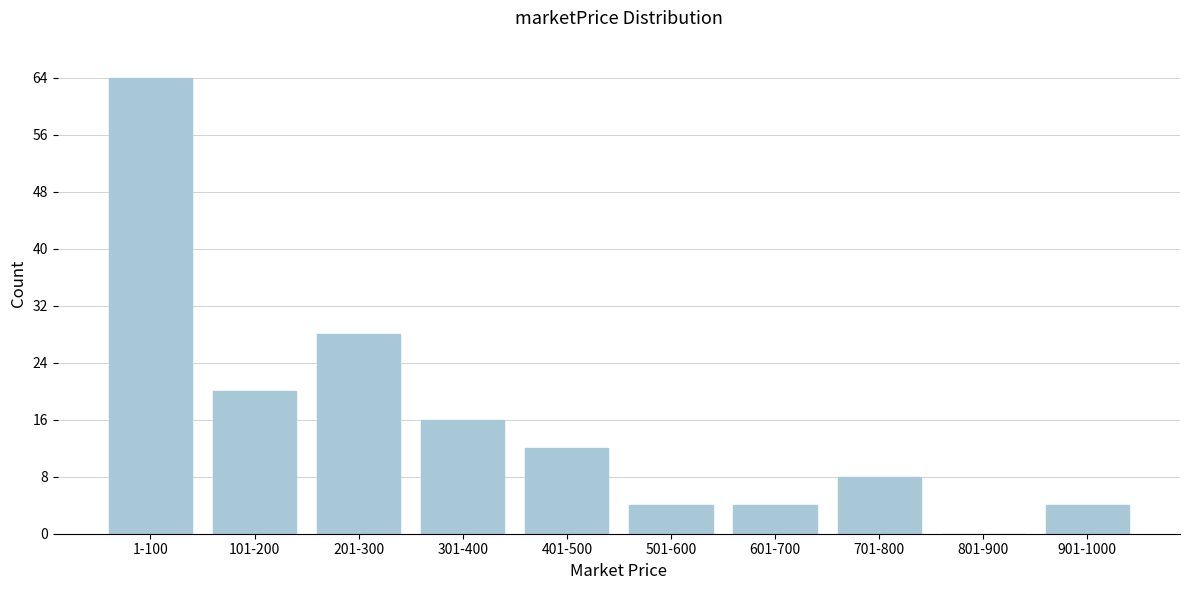

Reading left to right, list all the values displayed in this chart.

1-100=64	101-200=20	201-300=28	301-400=16	401-500=12	501-600=4	601-700=4	701-800=8	801-900=0	901-1000=4